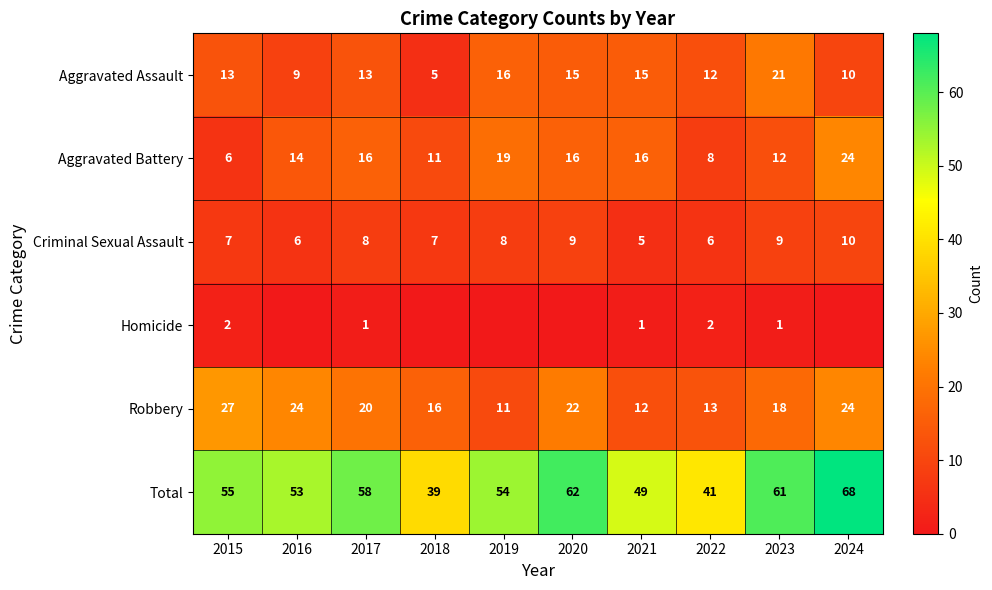

True or false: Total has a value of 58 at 2017.

True